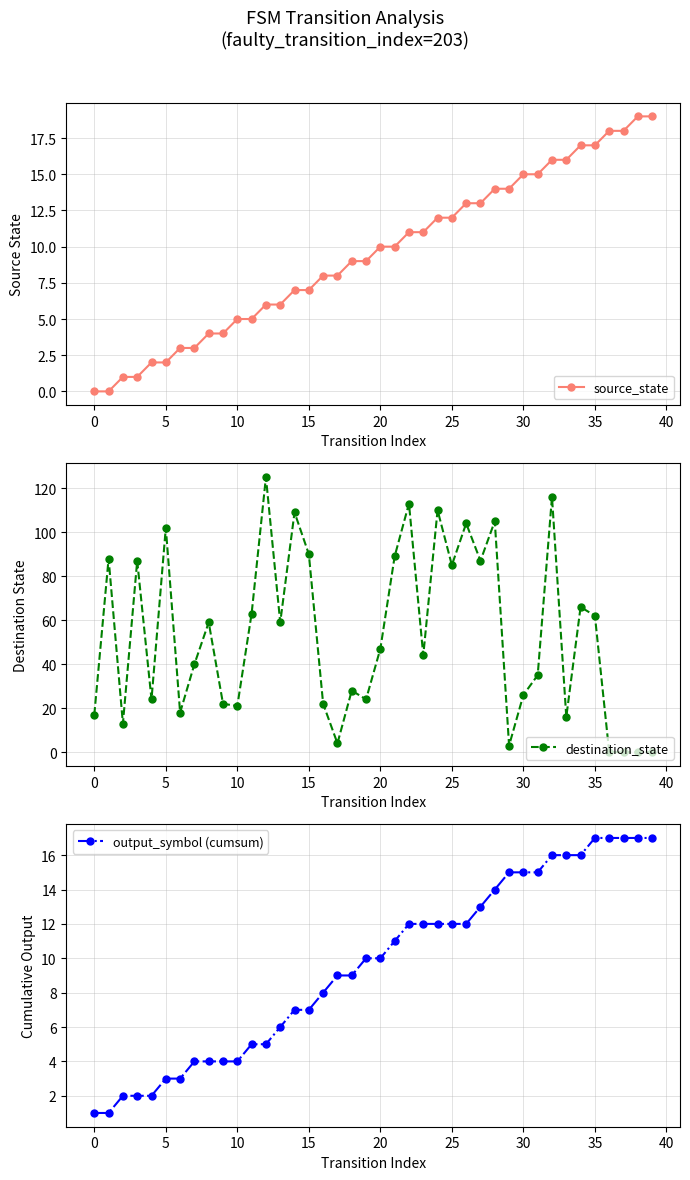

Does the chart have visible grid lines?

Yes